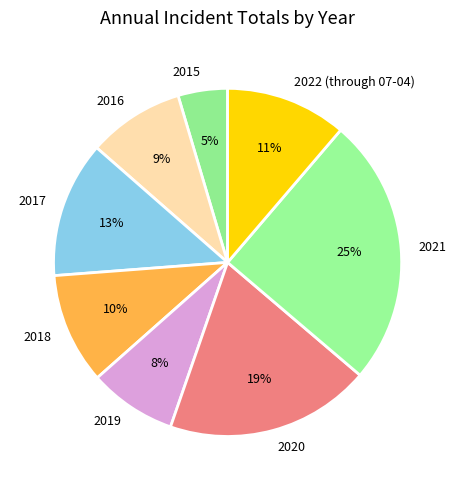

The 2017 slice represents 13% of the pie. True or false?

True